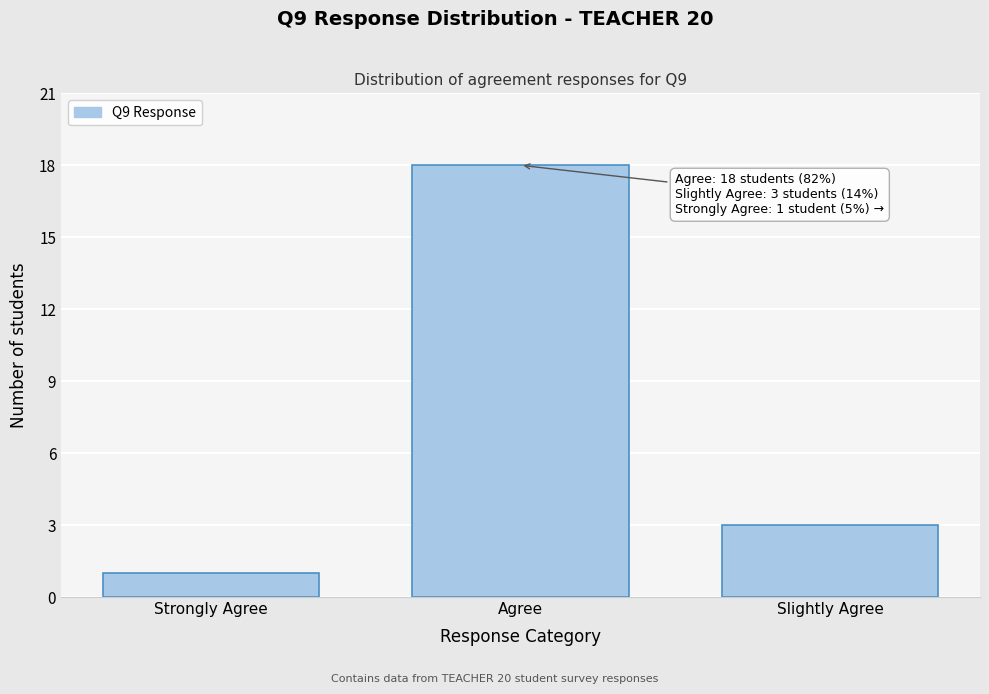

Reading left to right, extract all data points from this chart.

1	18	3